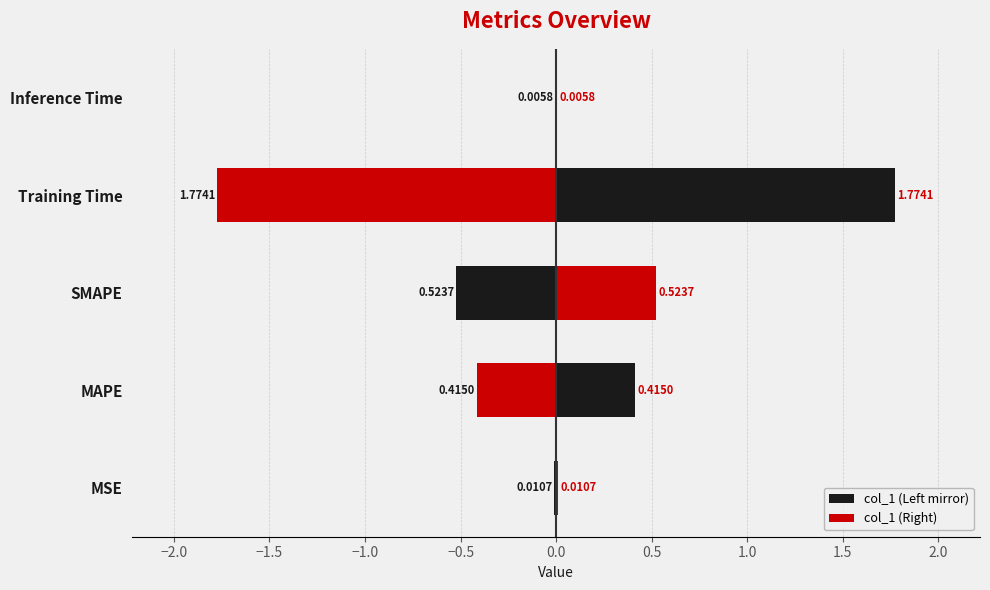

What is the sum of the values at Inference Time and Training Time?

1.8